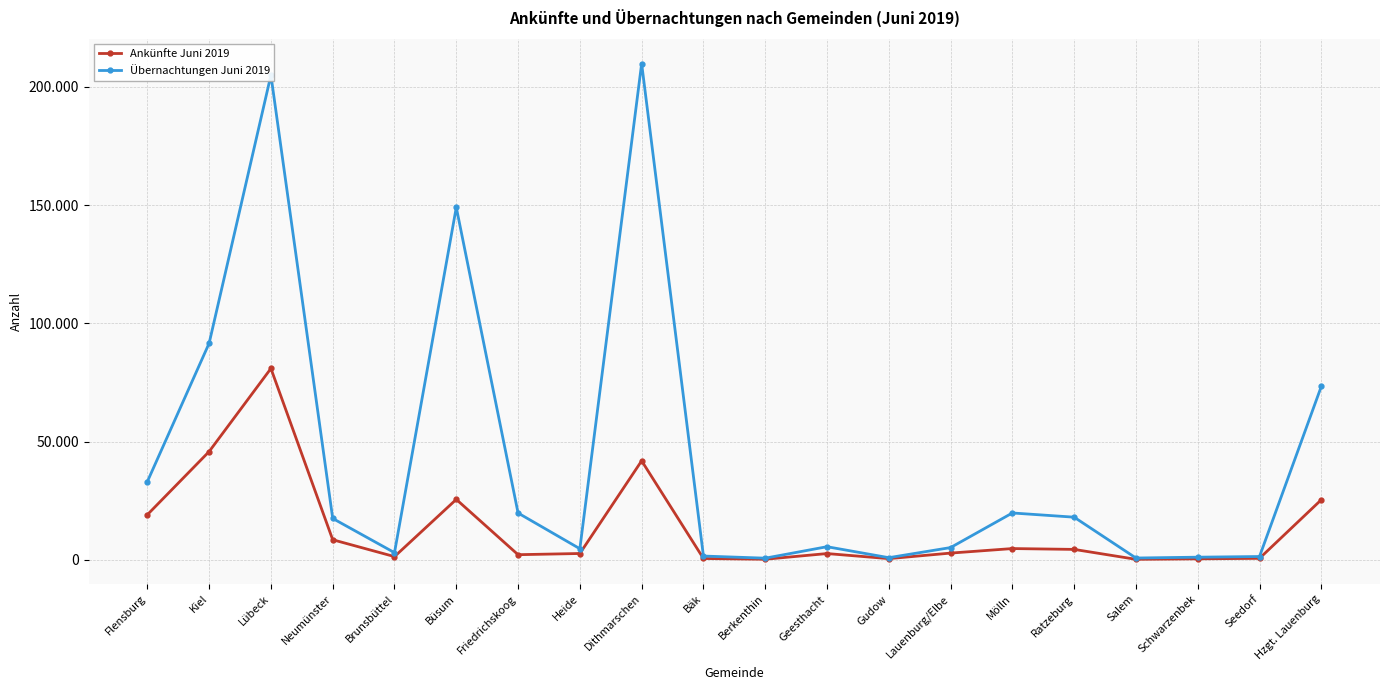

Is this an area chart (filled region under the line)?

No